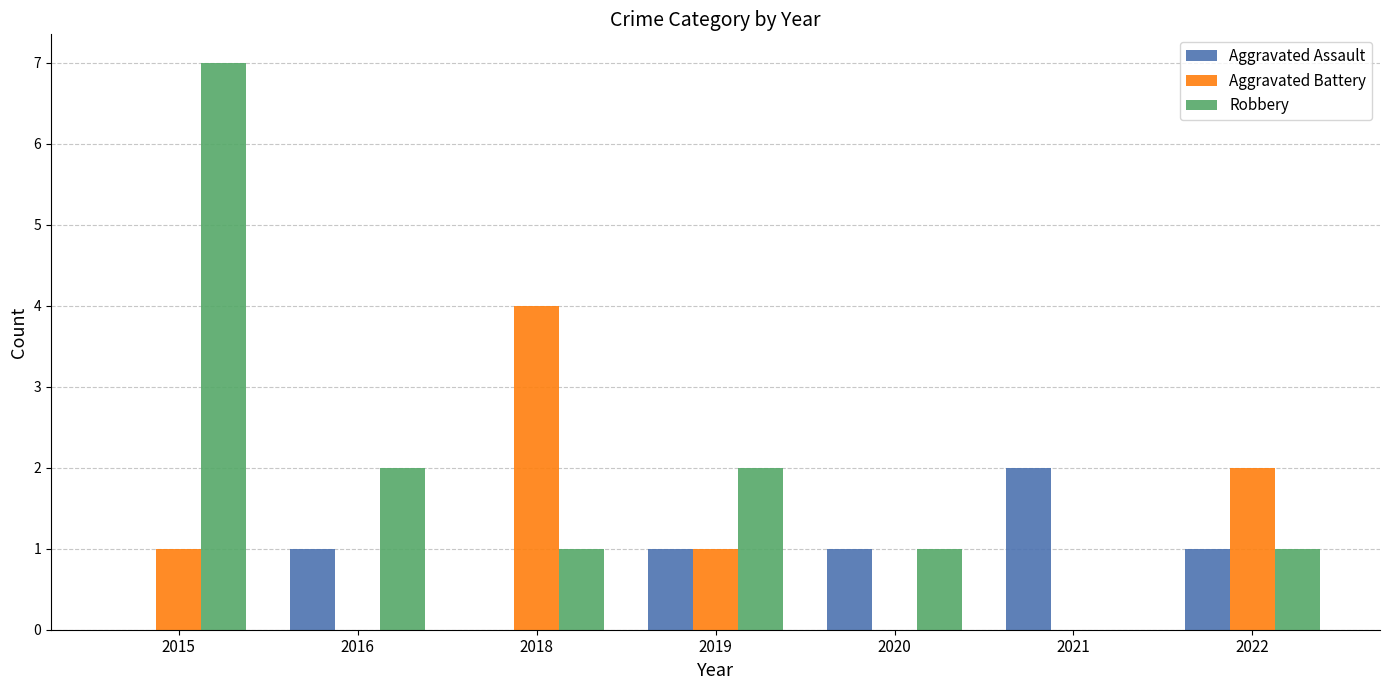

The value of Aggravated Battery at 2022 is 2. True or false?

True